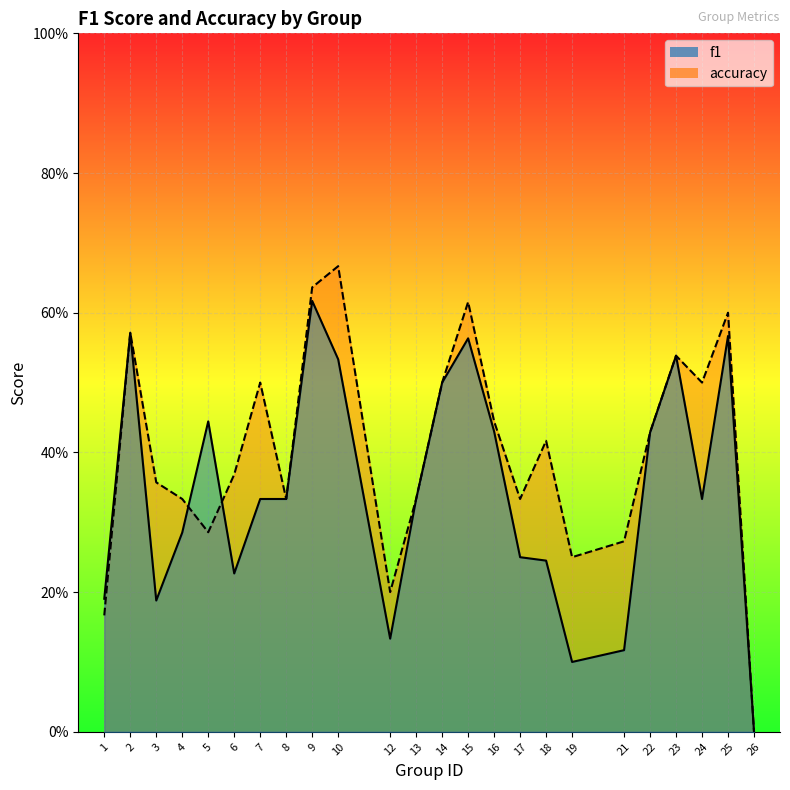

Where is accuracy nearest to the value 0?

26